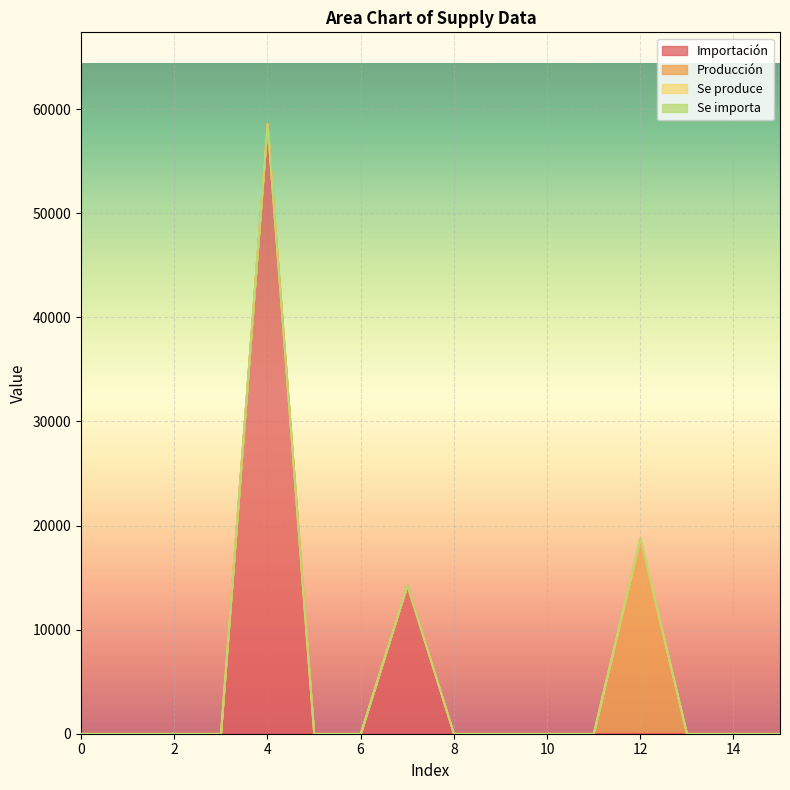

Between 0 and 12, which series saw the biggest shift?

Producción